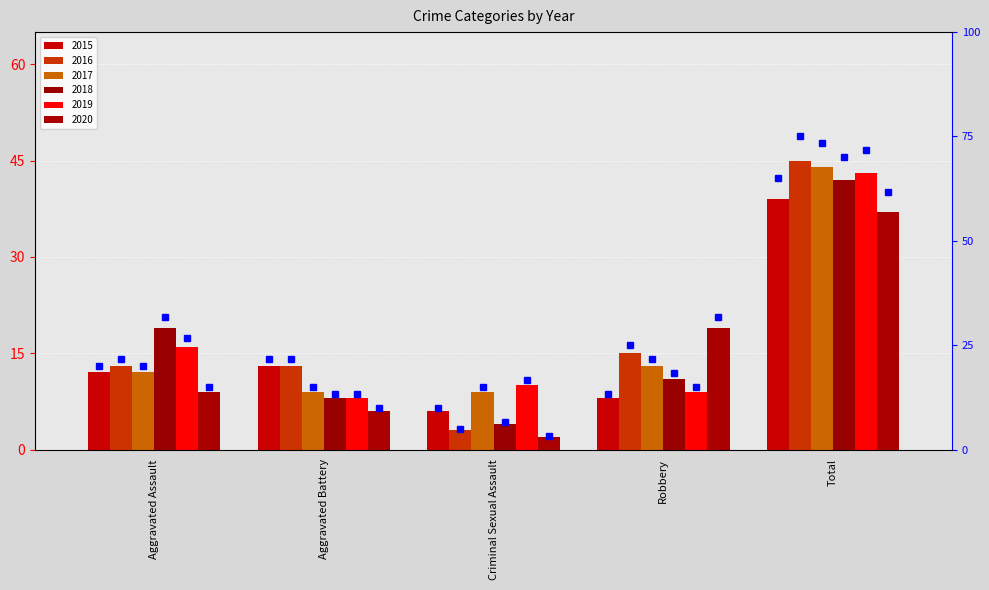

Between Aggravated Battery and Robbery, which series saw the biggest shift?

2020